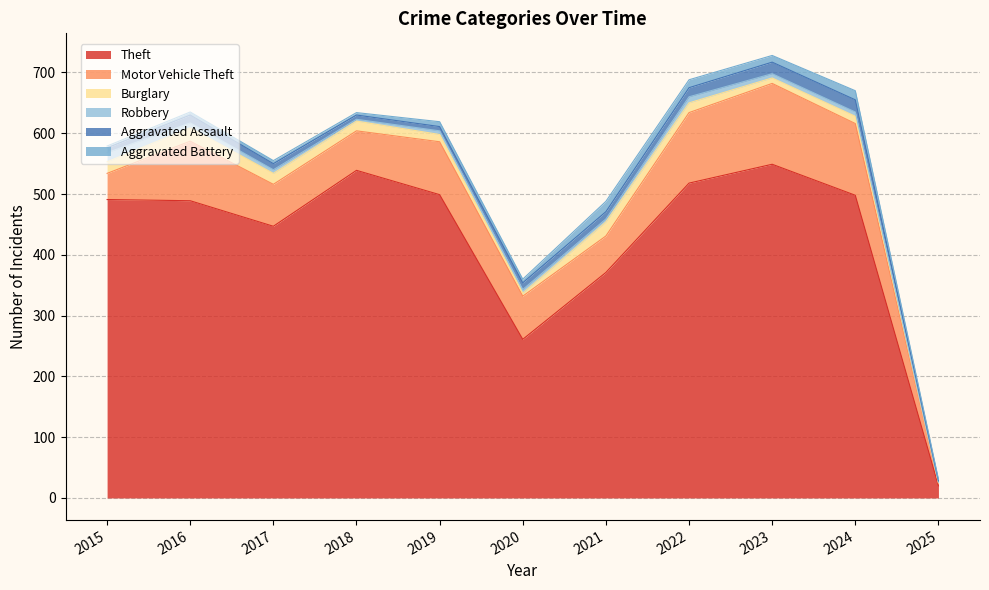

At which category does Motor Vehicle Theft reach its first local valley?

2018